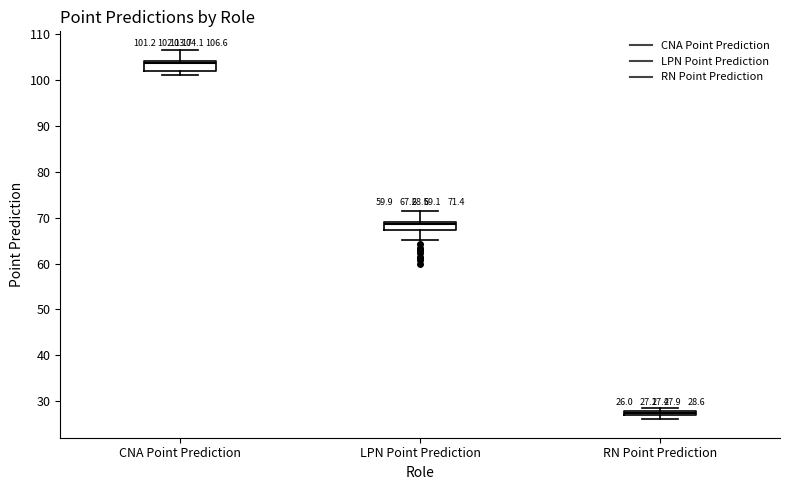

Which box's median line is the highest?

CNA Point Prediction